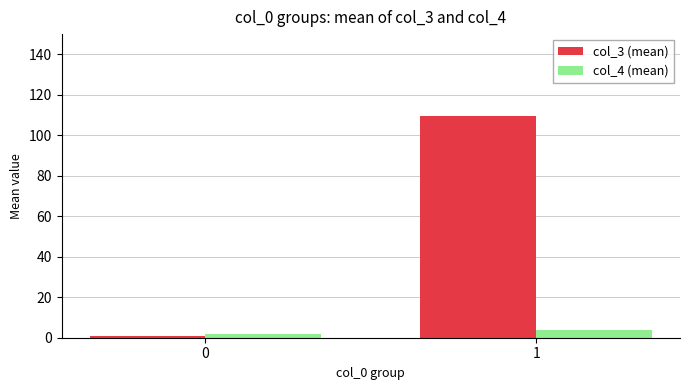

At which category is the sum across all series the highest?

1